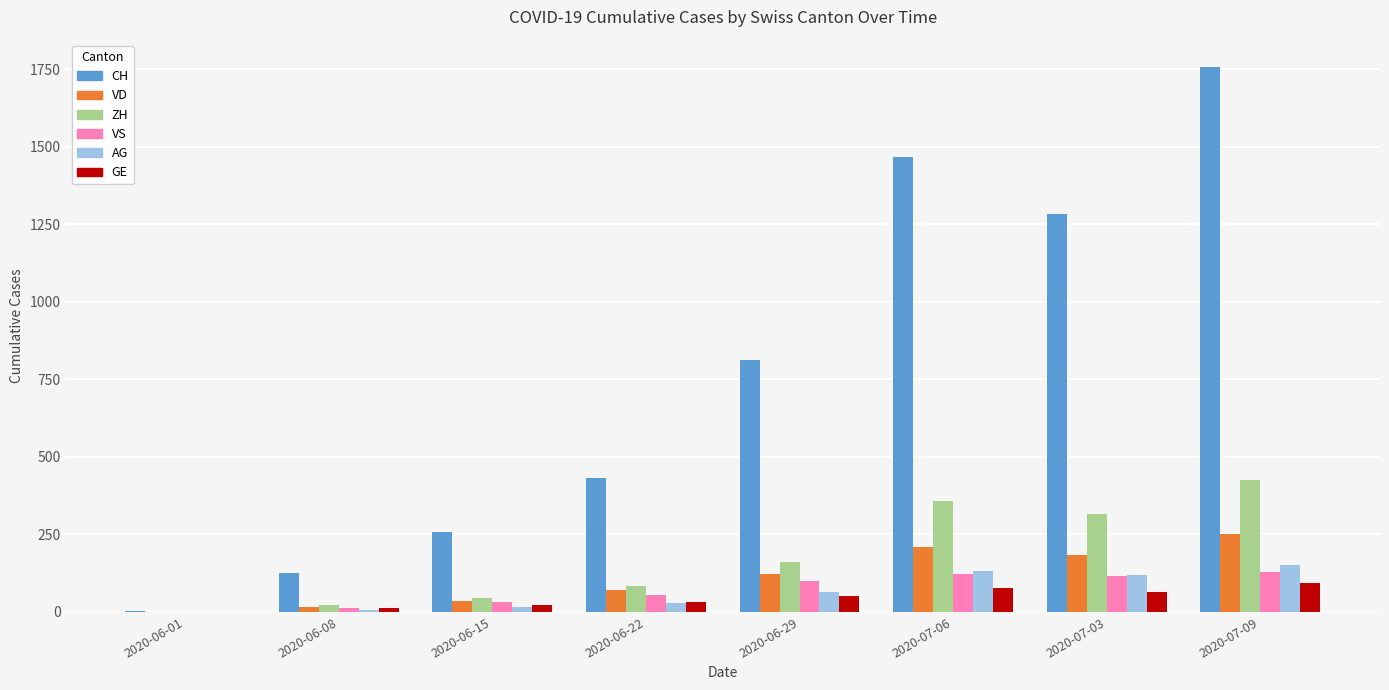

The value of VD at 2020-06-22 is 71. True or false?

True